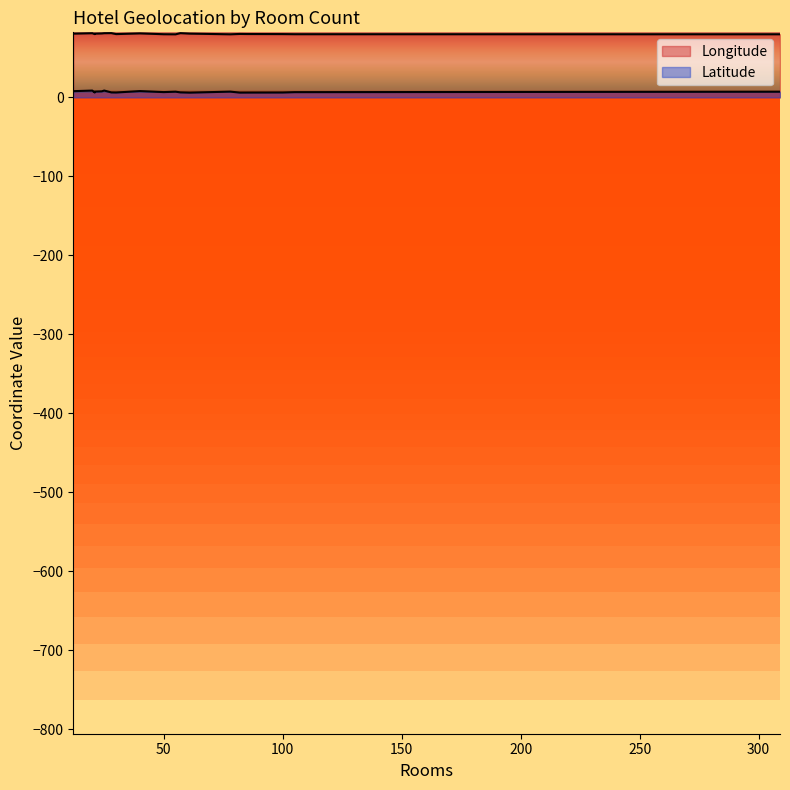

What are all the series names shown in the legend?

Longitude, Latitude